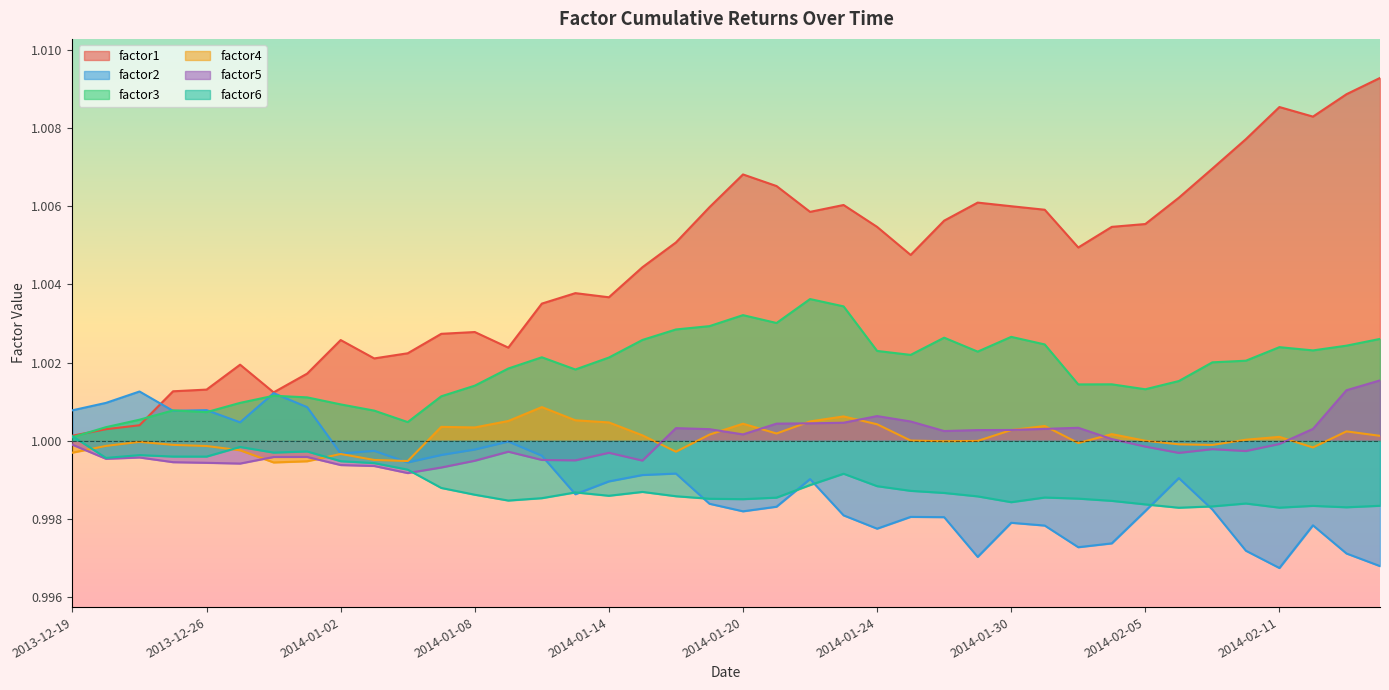

What is the maximum value for factor1?

1.0